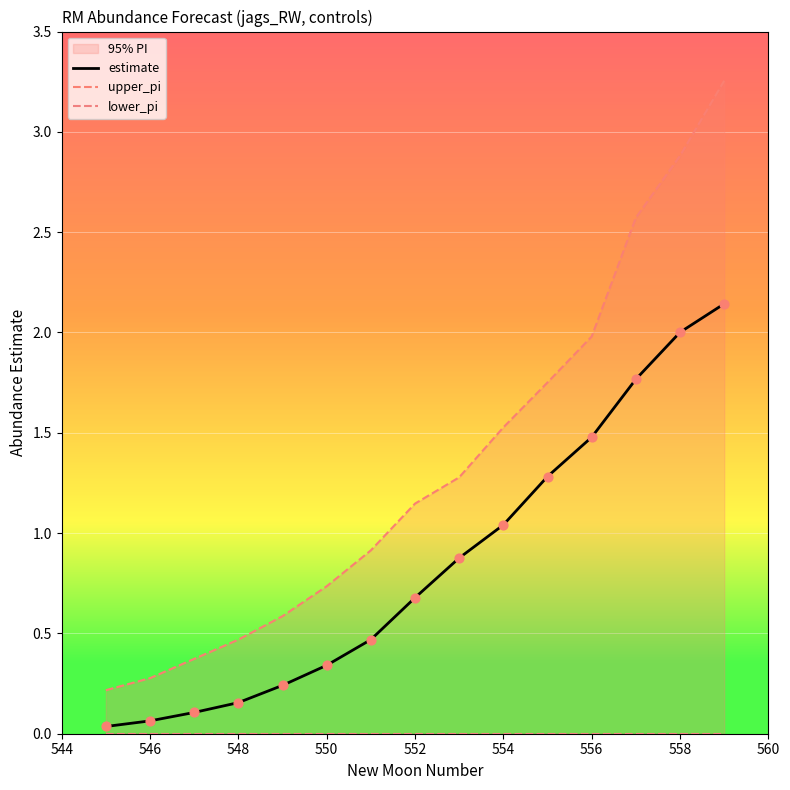

At how many categories does at least one series exceed 1?

8